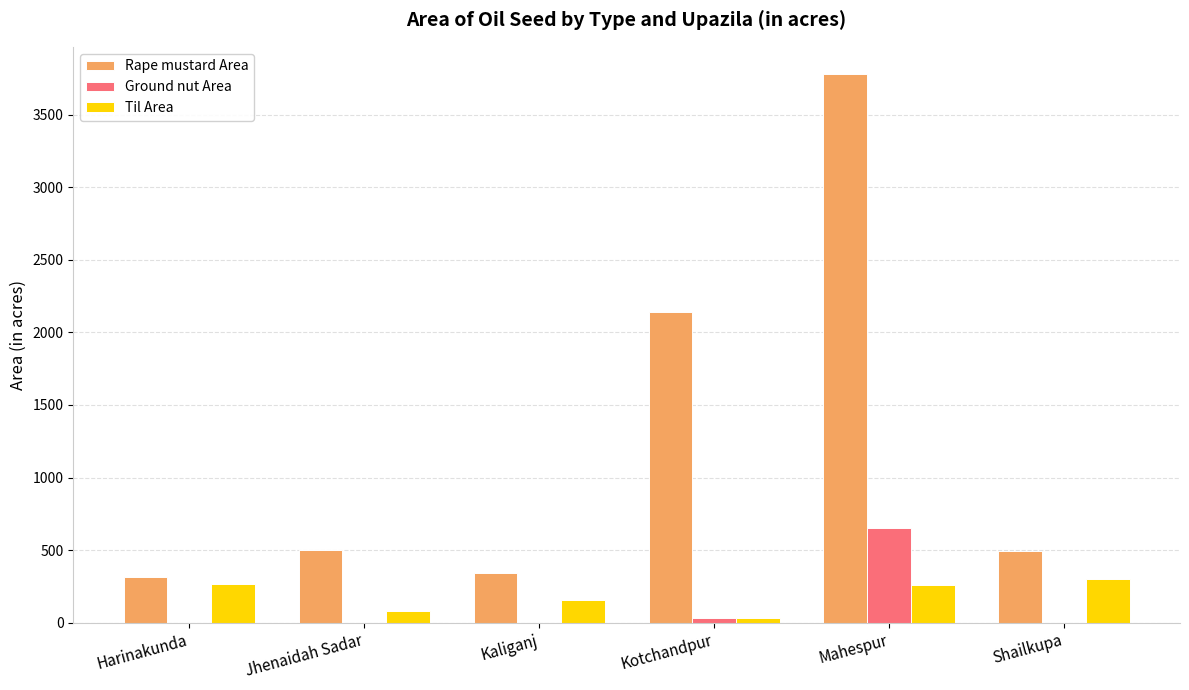

What is the total value across all series at Kaliganj?

499